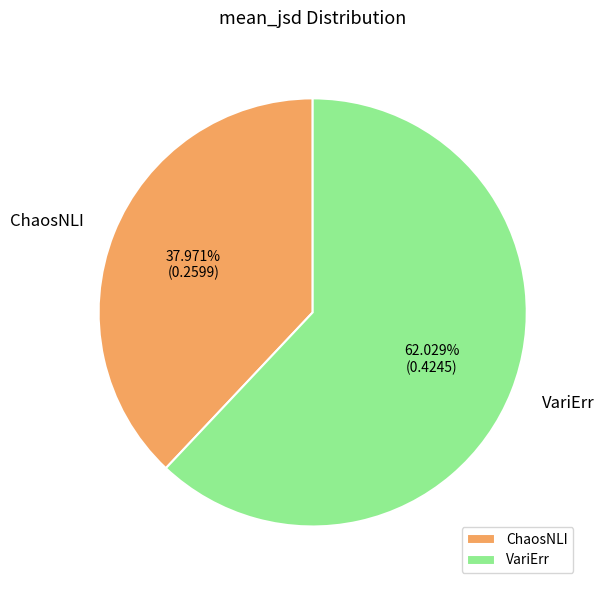

Rank the categories by value from lowest to highest.

ChaosNLI, VariErr